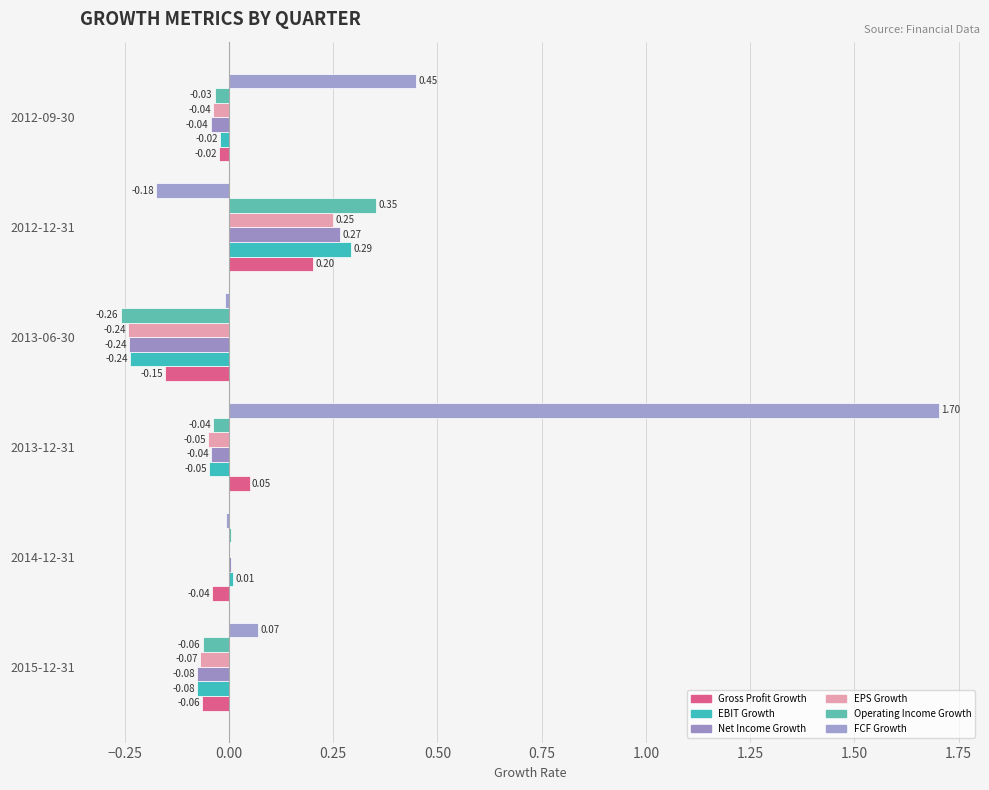

Count the number of data series in this chart.

6